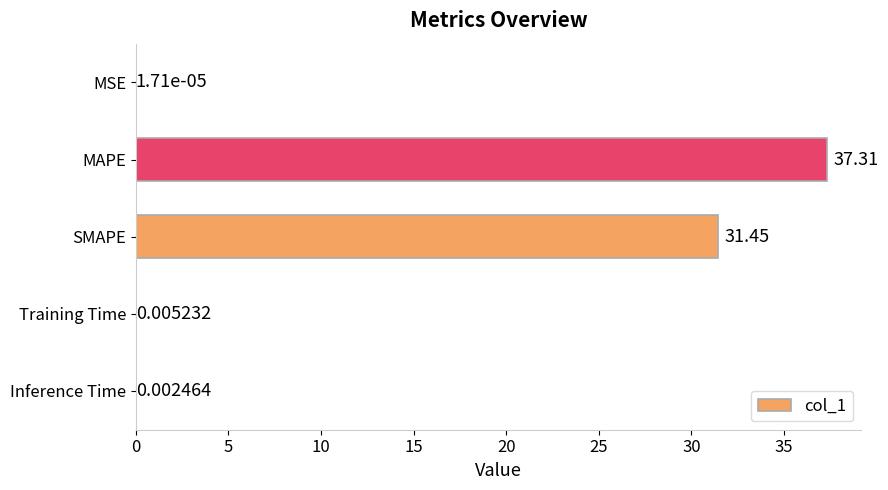

At which label is the value closest to 18?

SMAPE